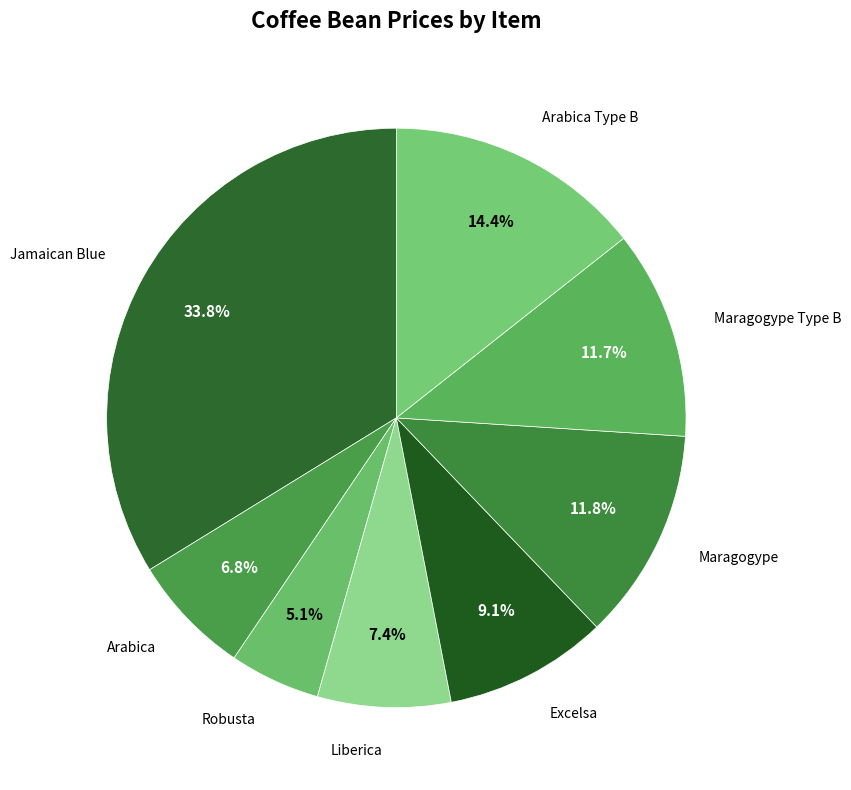

How many segments does this pie chart have?

8